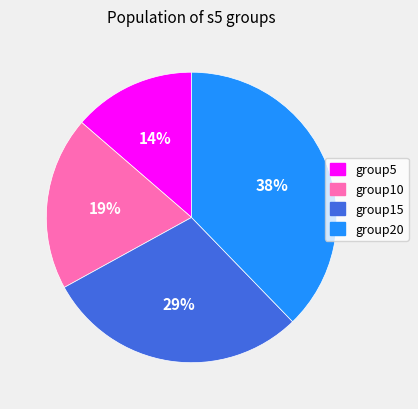

How many segments does this pie chart have?

4